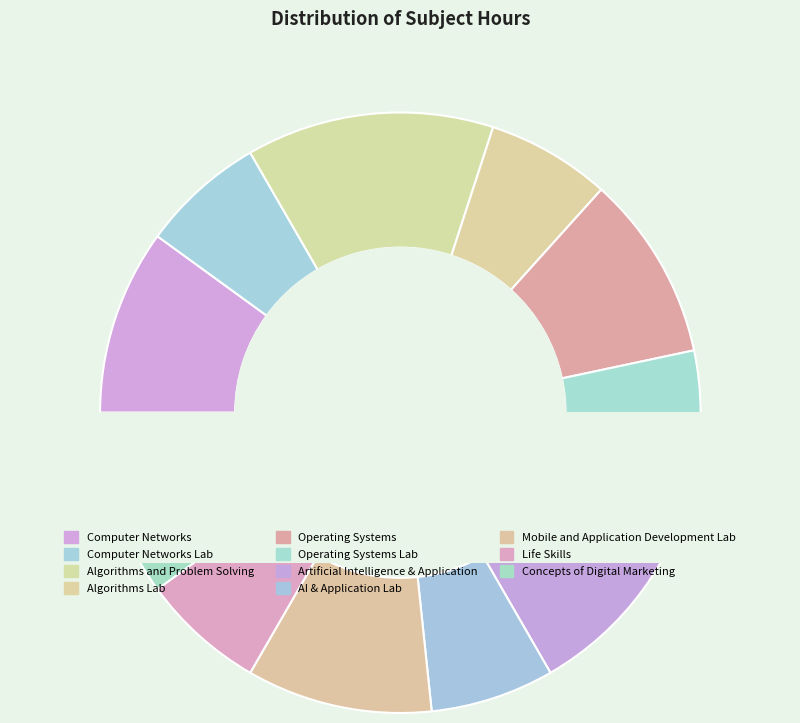

Do Computer Networks and Life Skills together represent more than half of the pie?

No